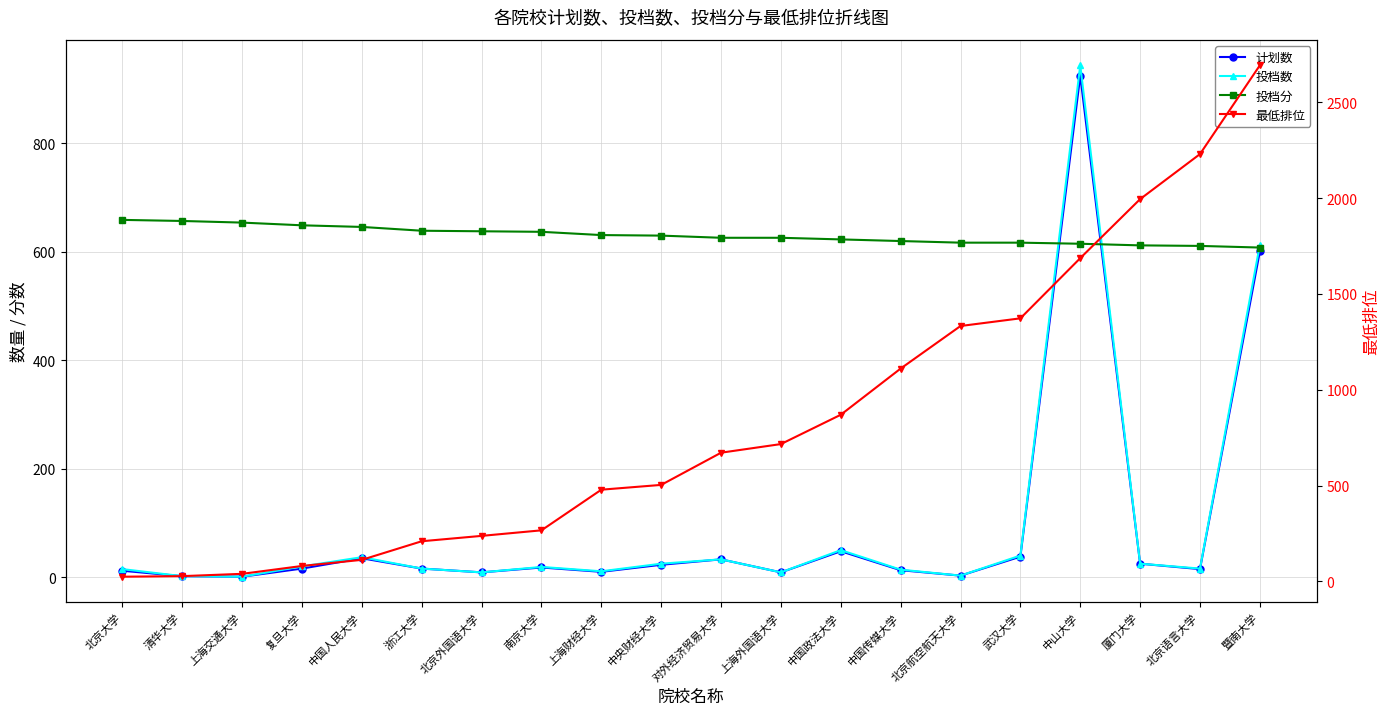

At how many categories does at least one series exceed 686?

9